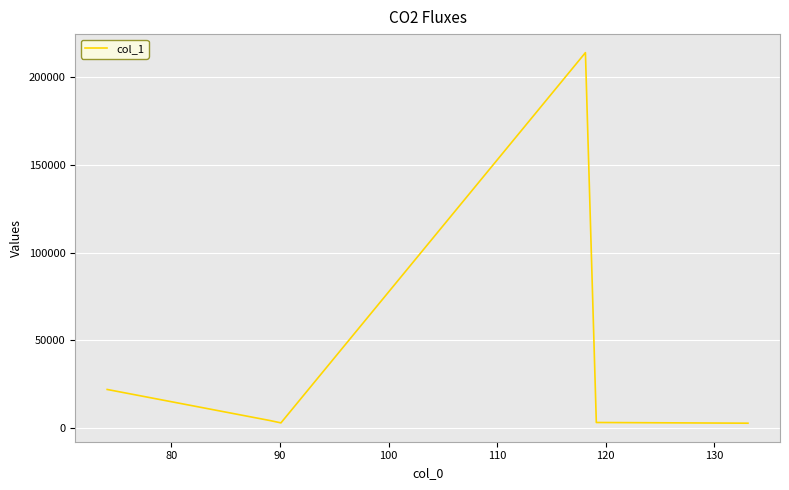

What is the difference between the maximum and minimum values?

211006.9